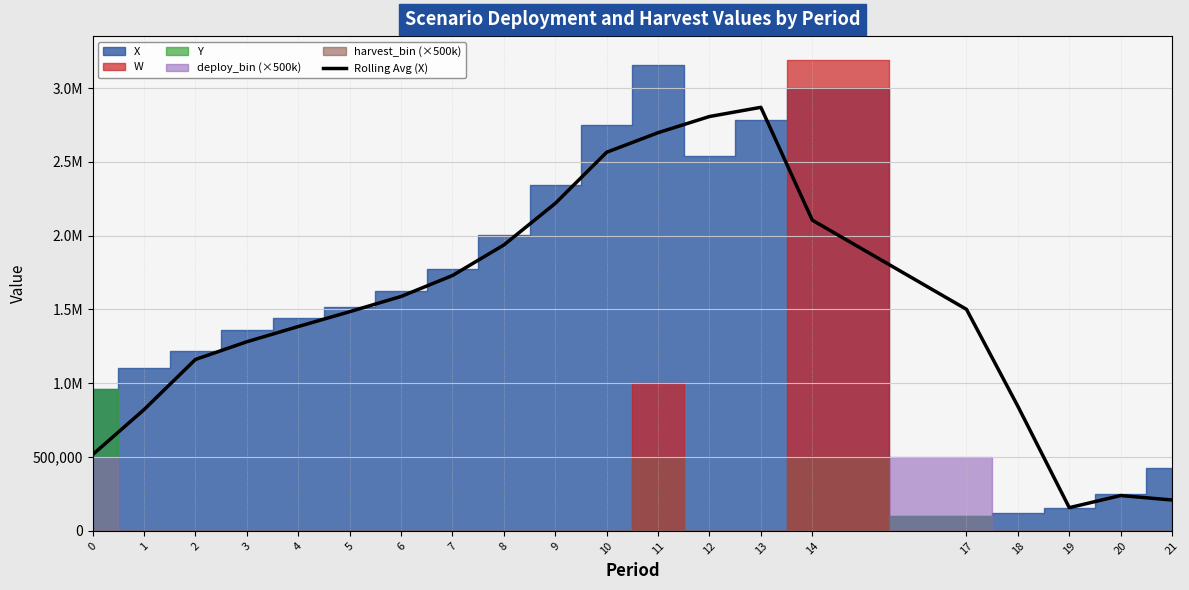

Reading left to right, transcribe all the data shown in this chart.

0=516656.0	1=821700.0	2=1161335.2	3=1281200.9	4=1384269.6	5=1484755.7	6=1587998.8	7=1729771.2	8=1936792.9	9=2218447.7	10=2564842.6	11=2697339.0	12=2806904.0	13=2869184.3	14=2104911.1	17=1500892.6	18=843877.1	19=157338.7	20=239588.8	21=209222.8